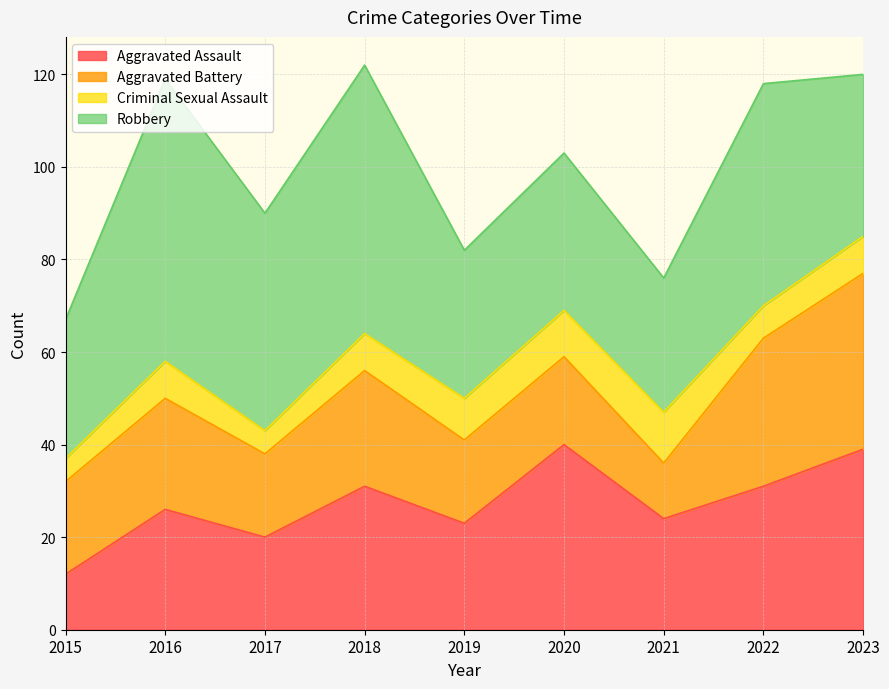

Which has a higher value, 2021 or 2018?

2018